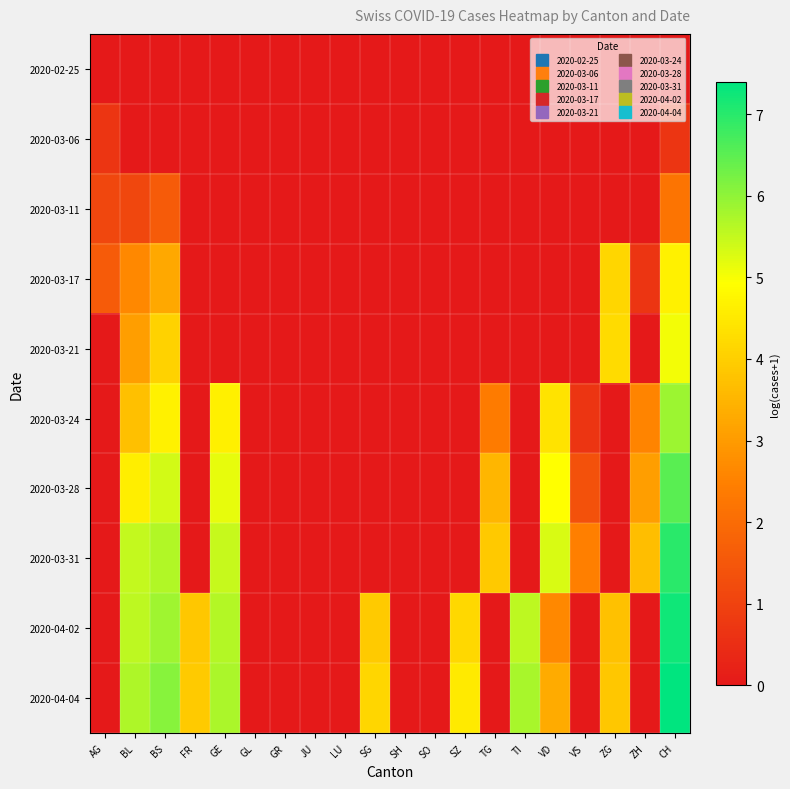

Which series has the largest range (max minus min)?

2020-04-04